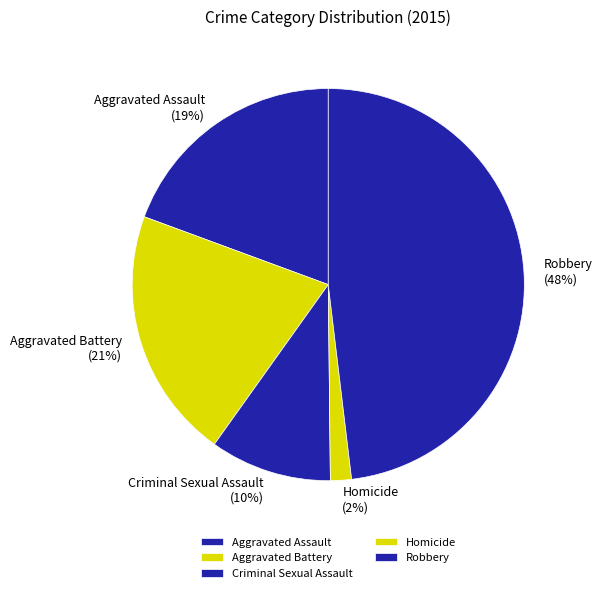

To the nearest percent, what is the combined percentage of Aggravated Battery and Criminal Sexual Assault?

31%